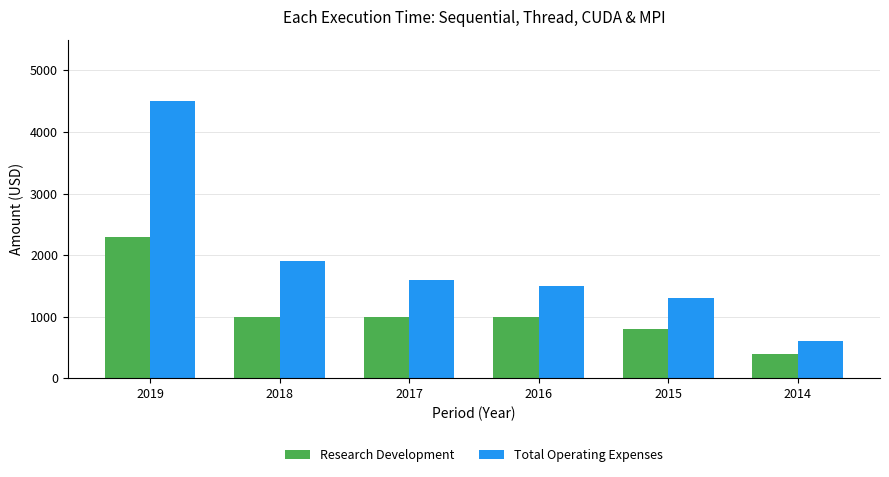

Rank the series at 2015 from highest to lowest value.

Total Operating Expenses, Research Development